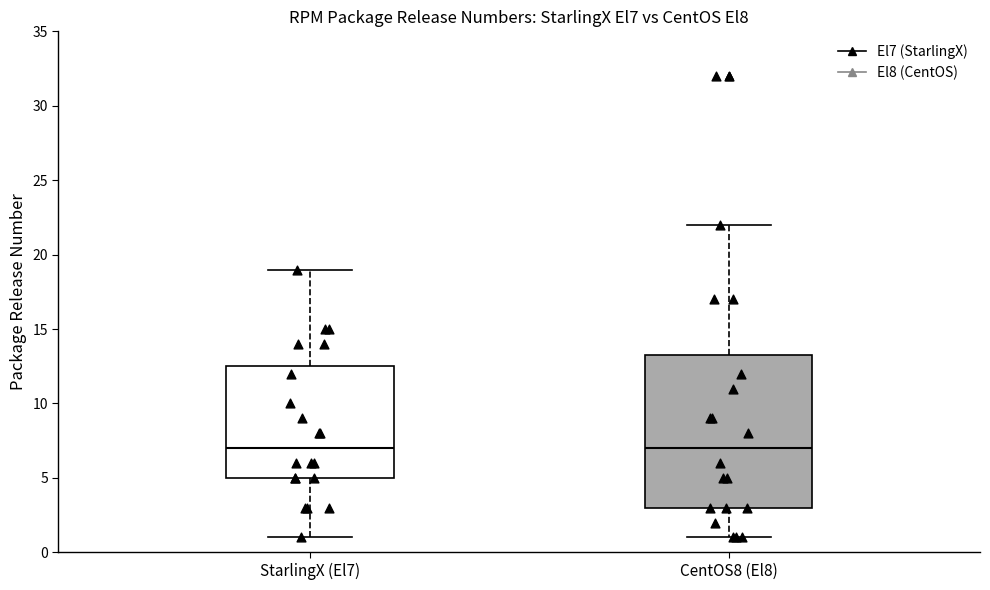

Reading left to right, transcribe this box plot: for each box, give where its median line is, the range the box spans, and where its two whiskers end, as read against the y-axis. The values are not printed on the chart, so give them approximately, as read against the axis.

StarlingX (El7): median 7.0, box 5.0 to 12.5, whiskers 1.0 to 19.0
CentOS8 (El8): median 7.0, box 3.0 to 13.5, whiskers 1.0 to 22.0